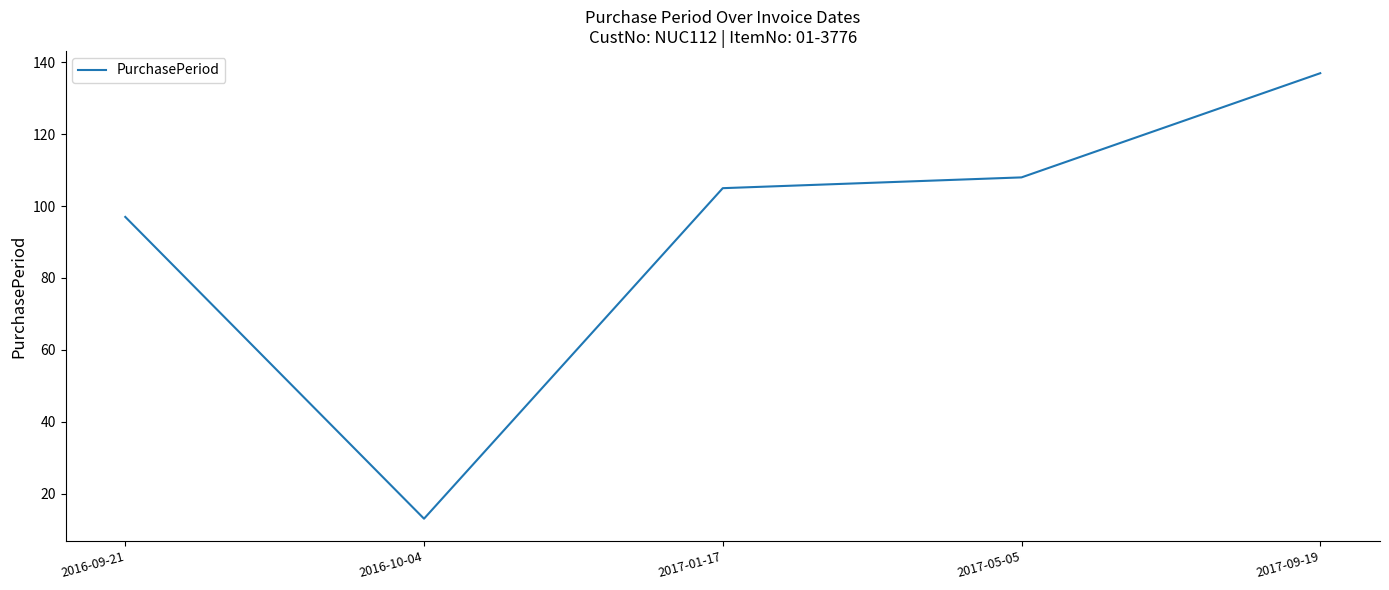

Rank the categories by value from highest to lowest.

2017-09-19, 2017-05-05, 2017-01-17, 2016-09-21, 2016-10-04